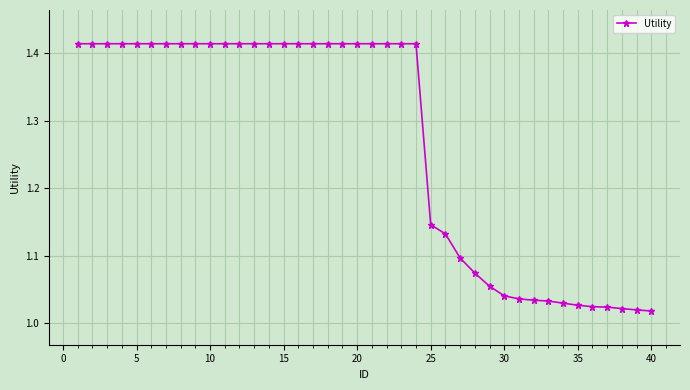

What is the sum of all values?

50.8